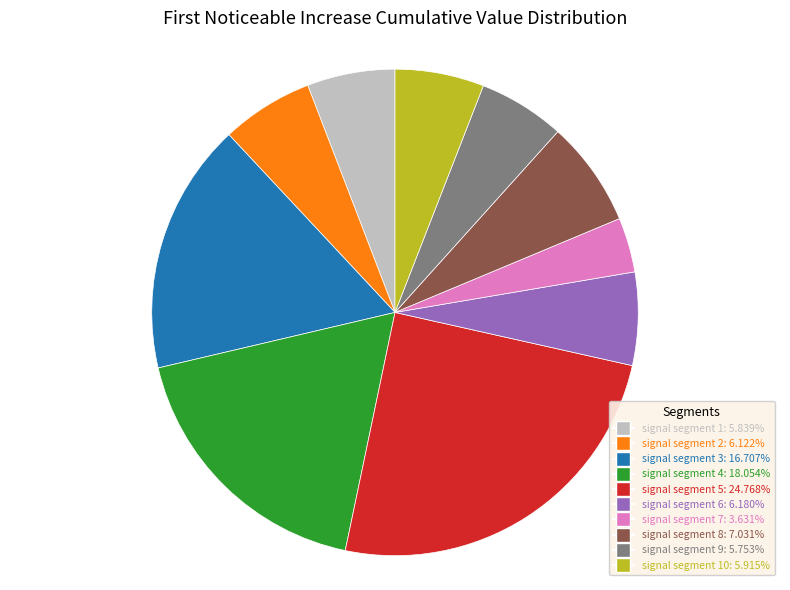

Is there any slice that represents more than half of the pie?

No